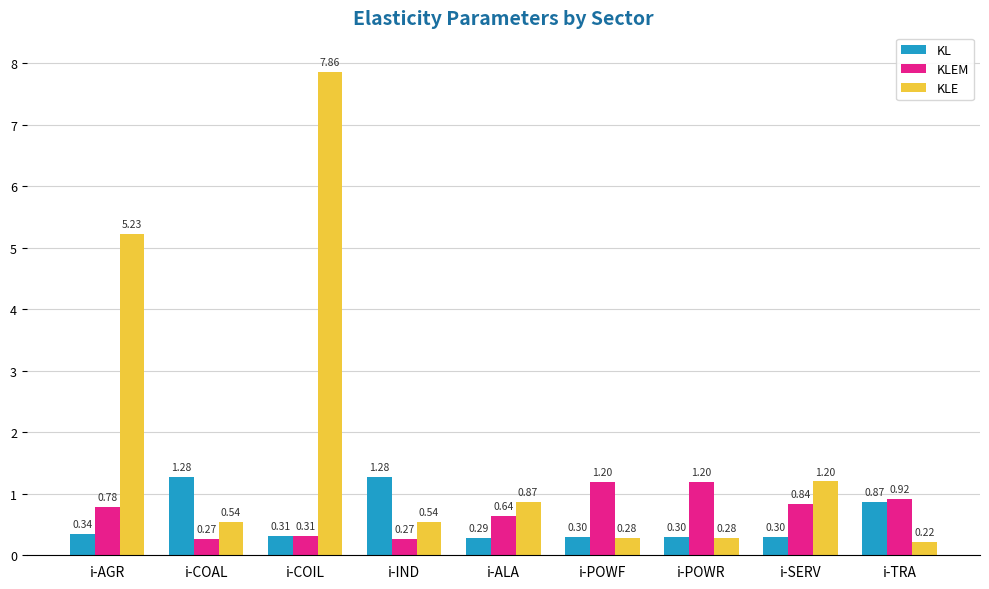

At which category does the chart reach its minimum across all series?

i-TRA